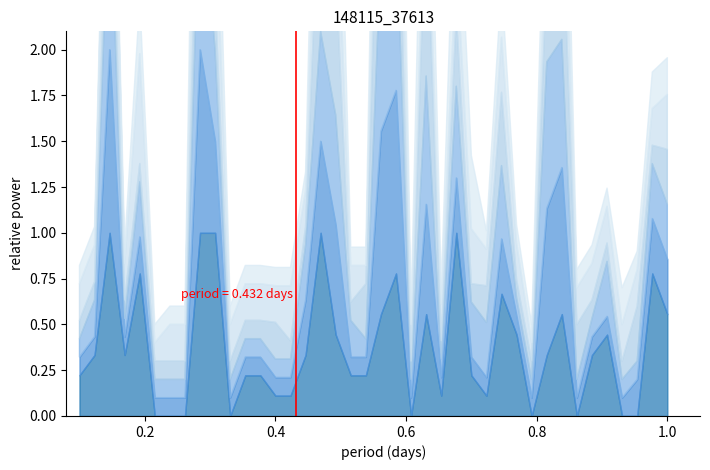

The value of col_0 at 25 is 1.7. True or false?

False